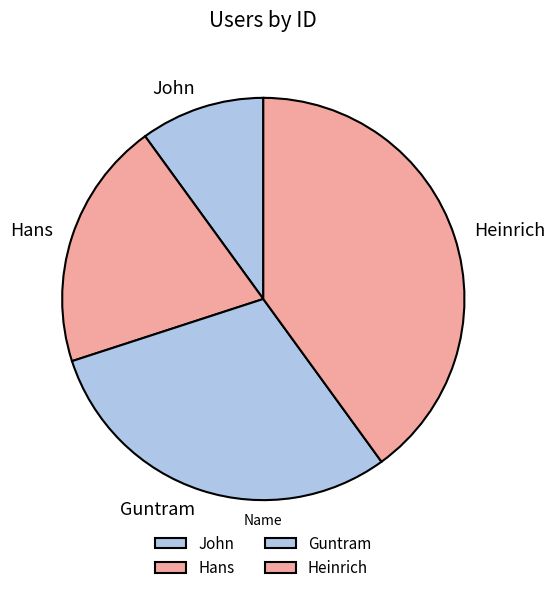

Rank the categories by value from lowest to highest.

John, Hans, Guntram, Heinrich